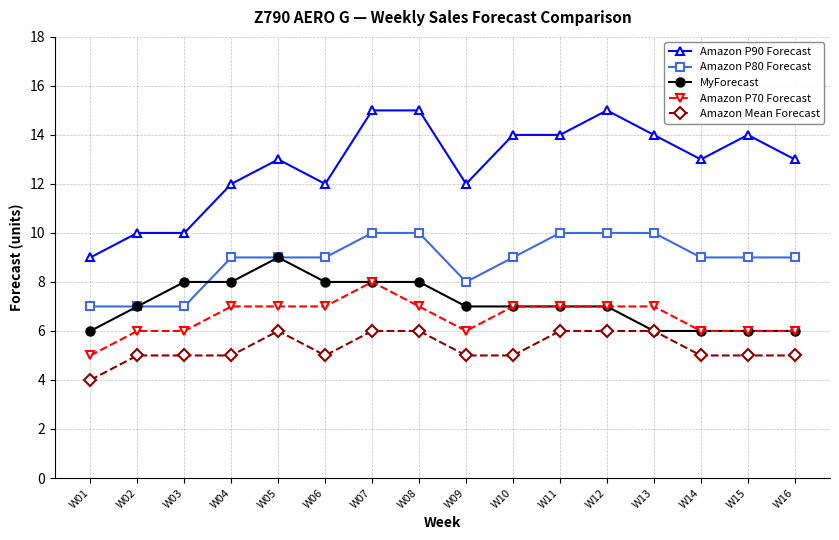

Count the number of categories in the chart.

16